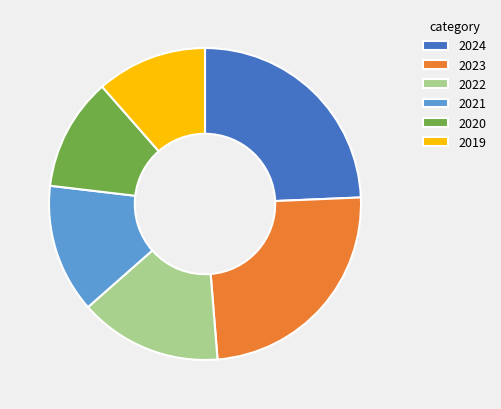

Between 2023 and 2020, which is larger?

2023